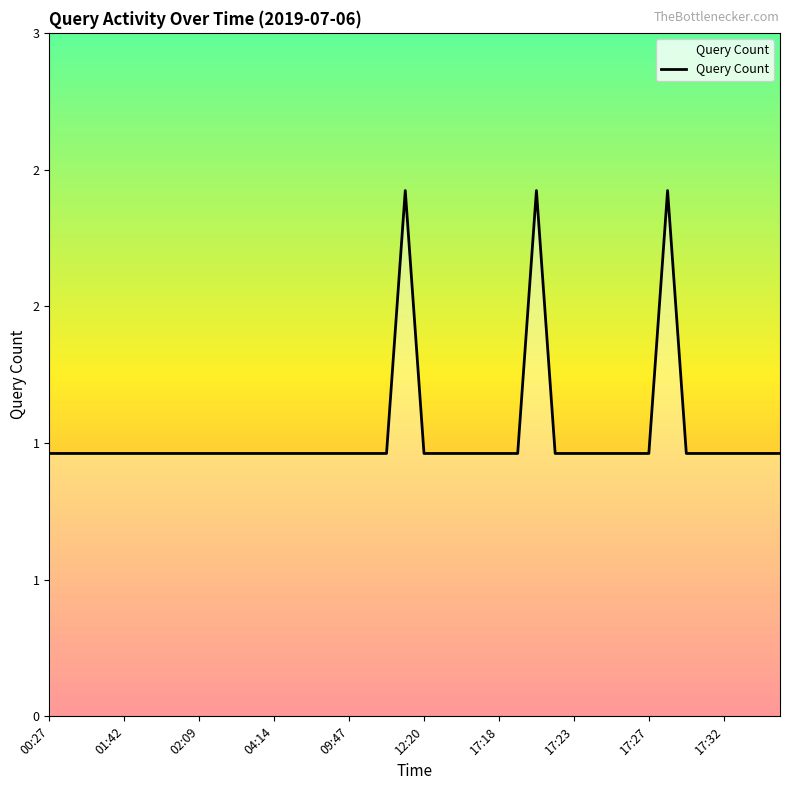

Does the chart have visible grid lines?

No